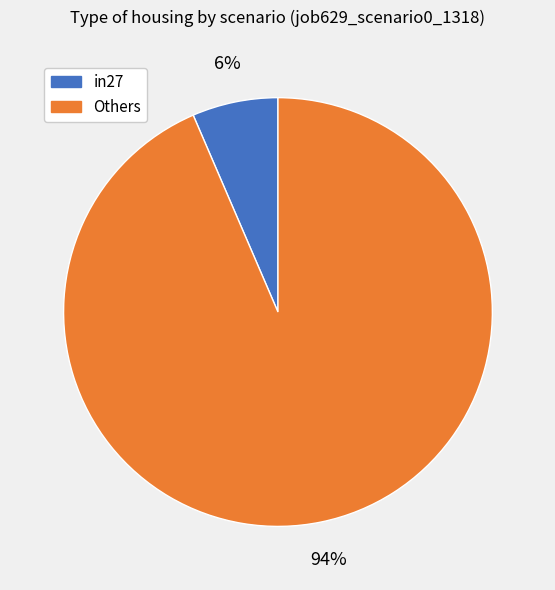

Is there any slice that represents more than half of the pie?

Yes